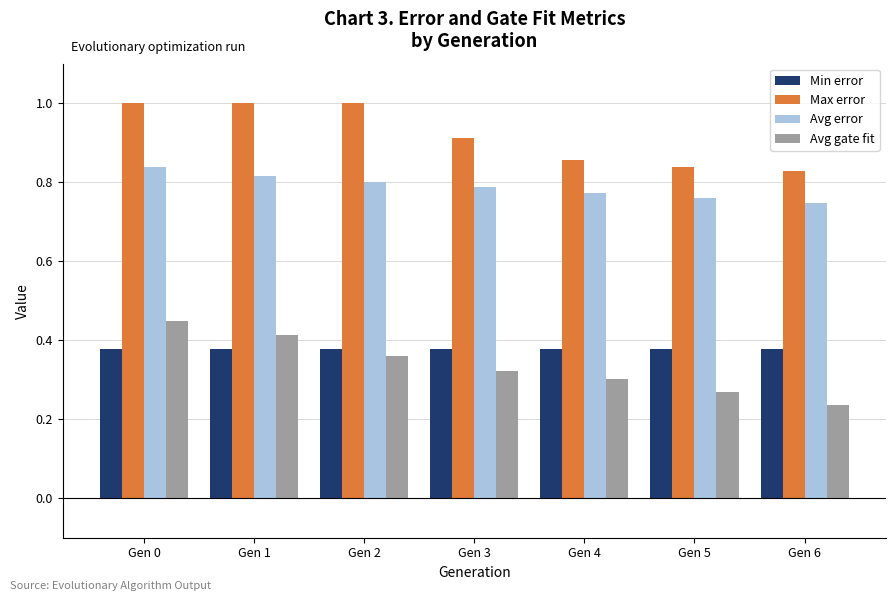

At Gen 1, list the series in order from largest to smallest.

Max error, Avg error, Avg gate fit, Min error